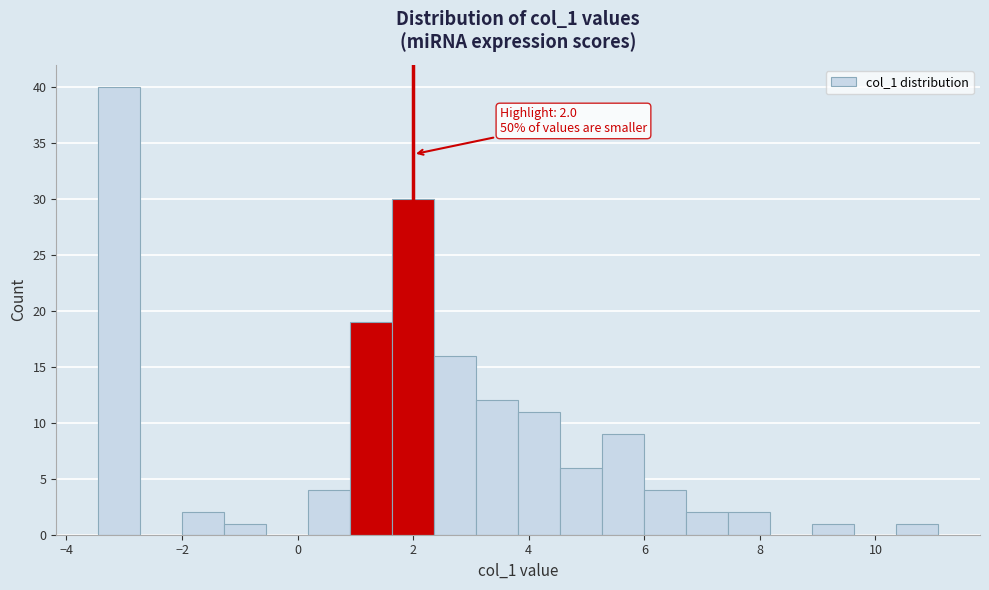

Read against the x-axis, roughly where is the centre of the tallest bar?

-3.0